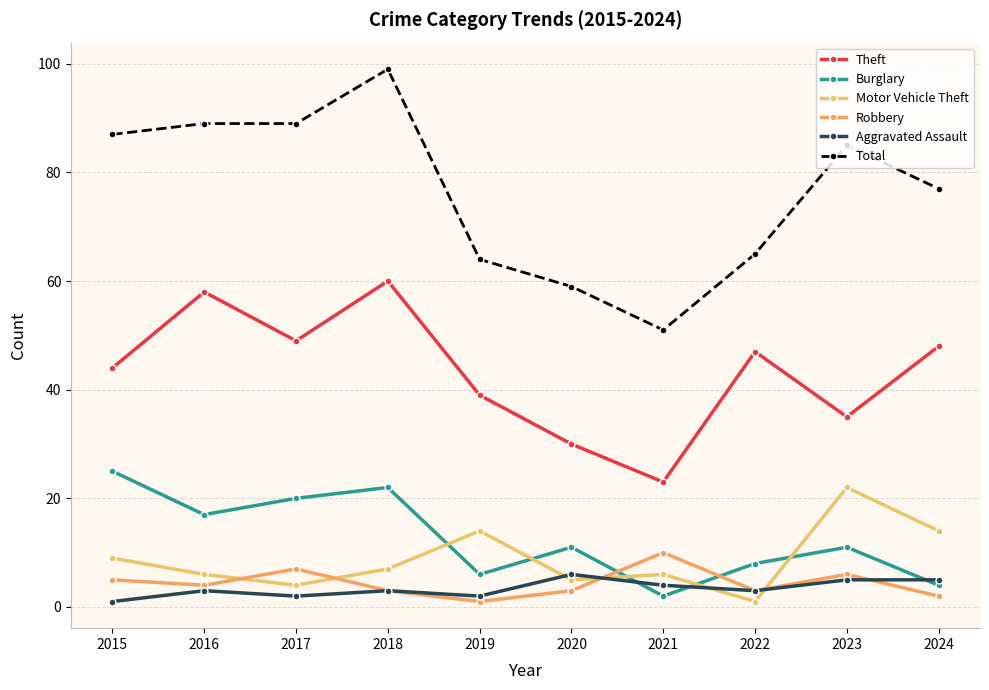

Reading right to left, what are all the values shown in this chart?

Theft: 48	35	47	23	30	39	60	49	58	44
Burglary: 4	11	8	2	11	6	22	20	17	25
Motor Vehicle Theft: 14	22	1	6	5	14	7	4	6	9
Robbery: 2	6	3	10	3	1	3	7	4	5
Aggravated Assault: 5	5	3	4	6	2	3	2	3	1
Total: 77	85	65	51	59	64	99	89	89	87